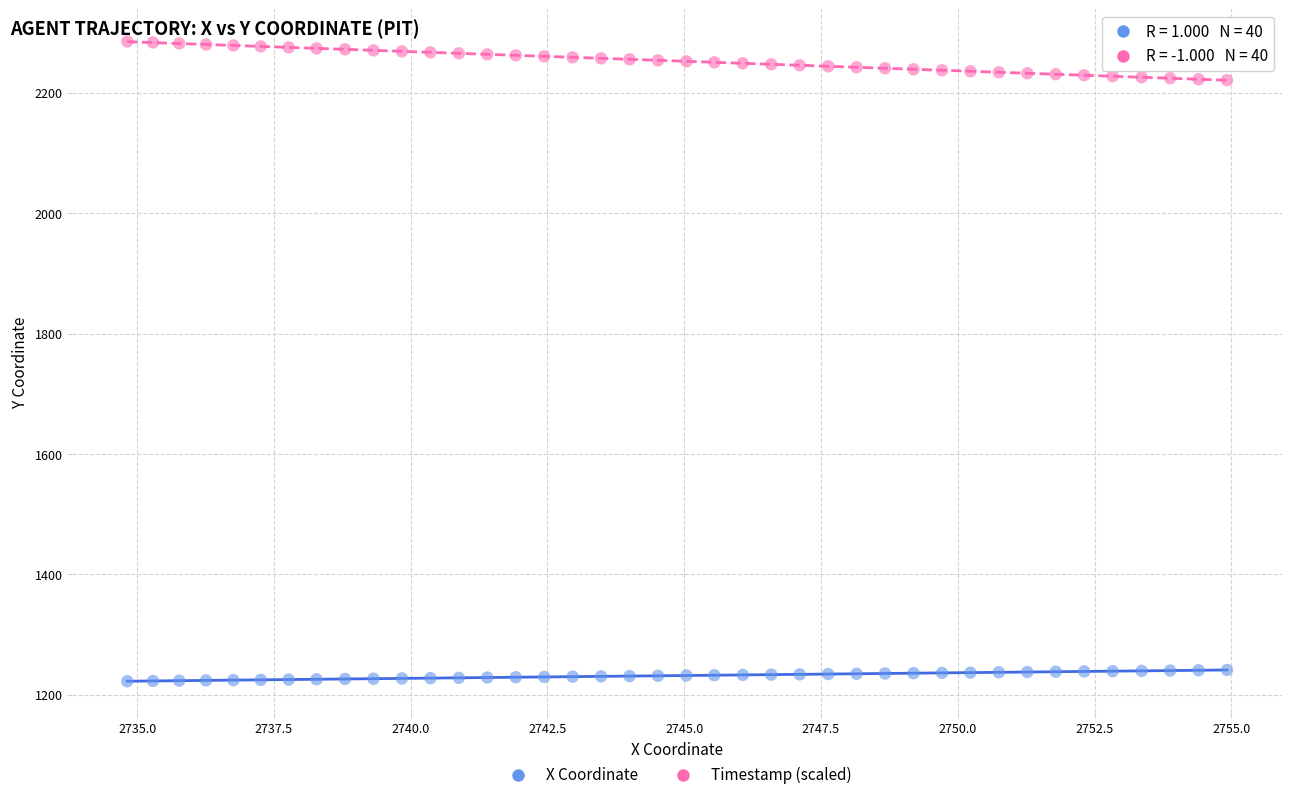

What are all the series names shown in the legend?

X Coordinate, Timestamp (scaled)